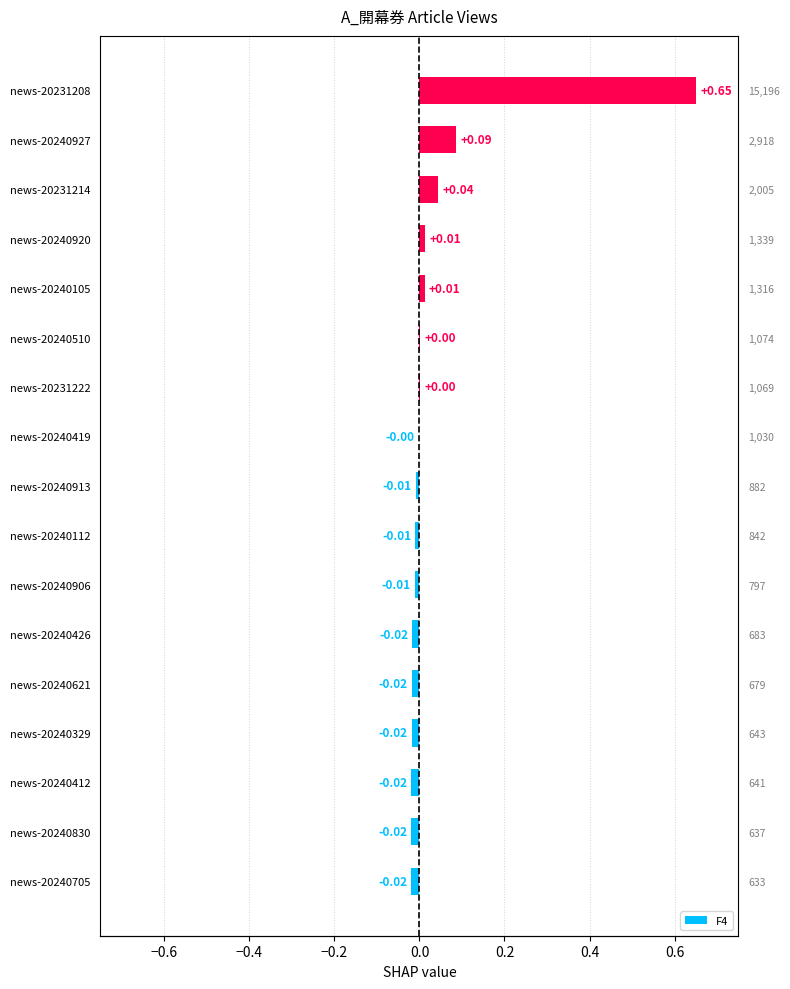

How many positive values are there?

7